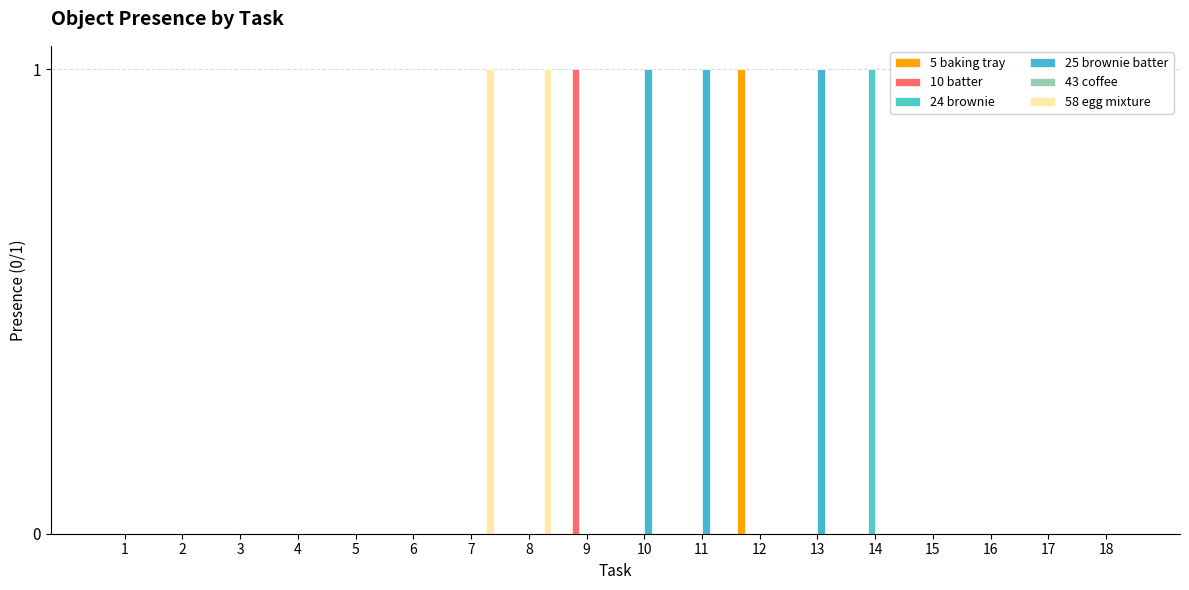

What is the difference between the highest and lowest values at 8?

1